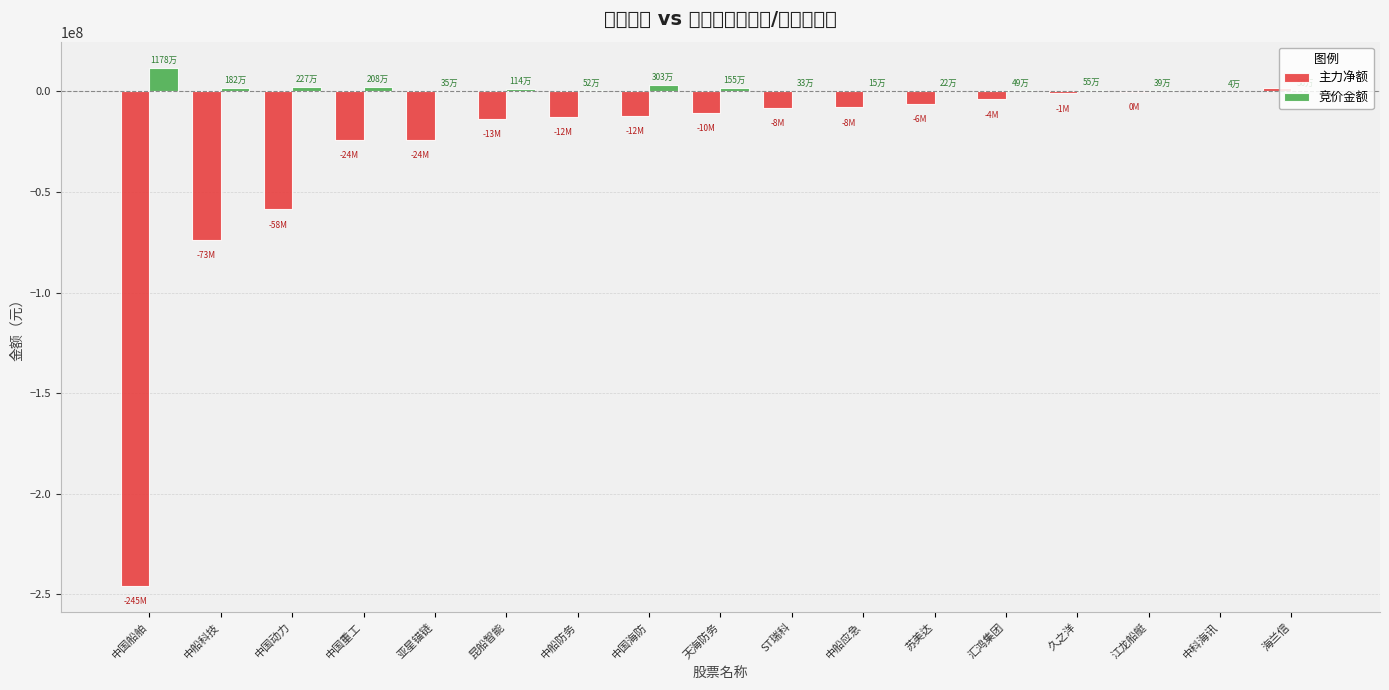

What is the sum of the 竞价金额 values at ST瑞科 and 中科海讯?

374700